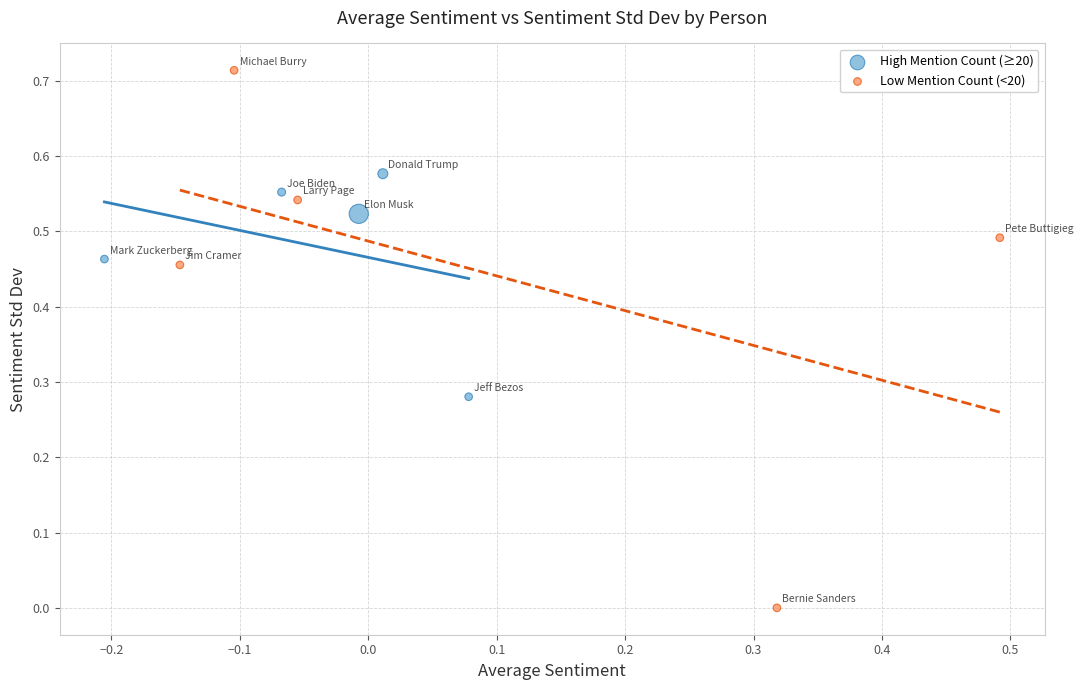

Which series has the largest Y range (max minus min)?

Low Mention Count (<20)